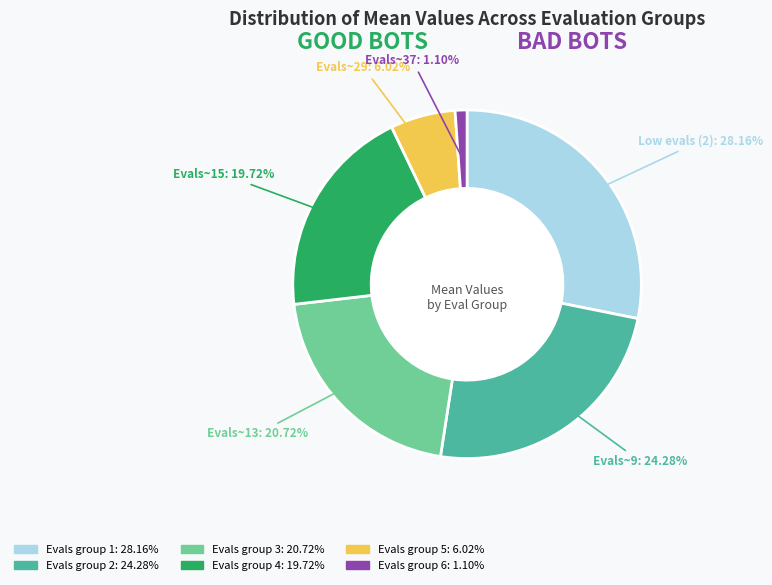

Is there a majority slice in this chart?

No